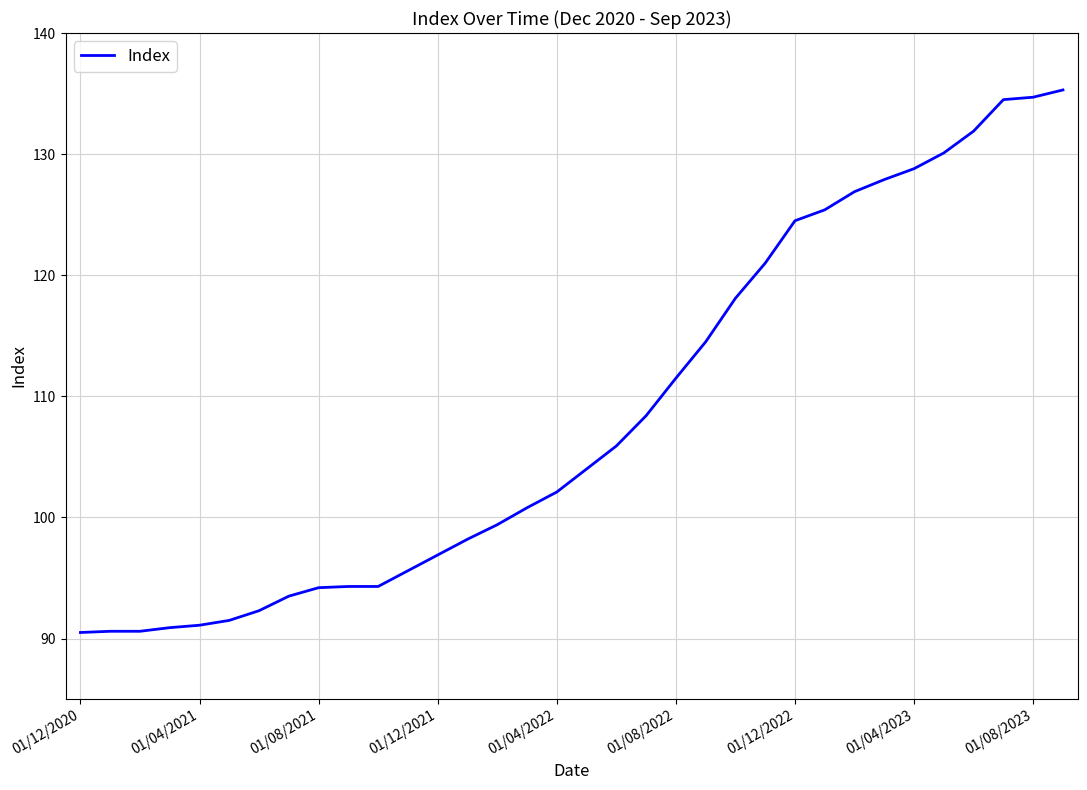

What is the greatest value displayed?

135.3